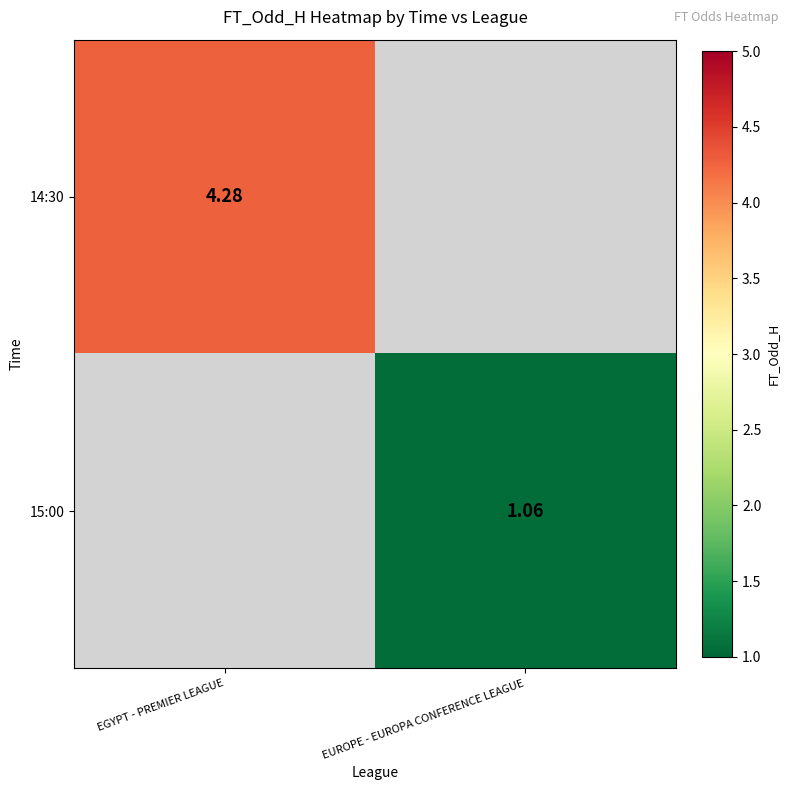

The value of 14:30 at EGYPT - PREMIER LEAGUE is 4.3. True or false?

True